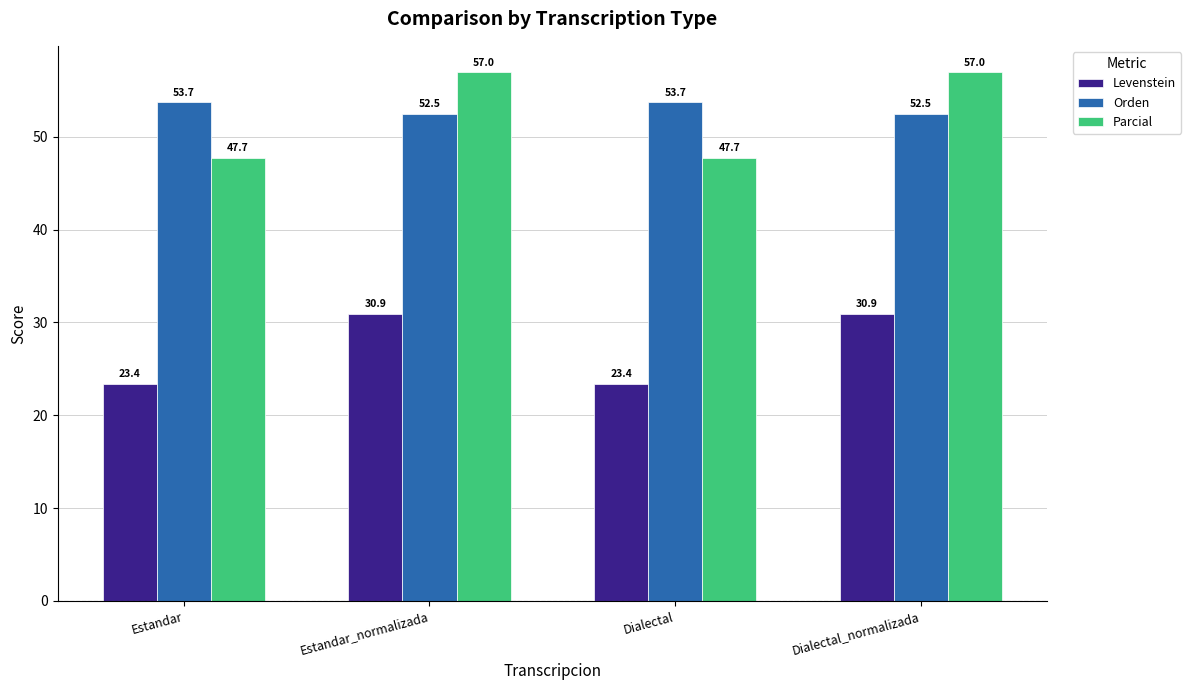

What is the sum of all Parcial values?

209.4